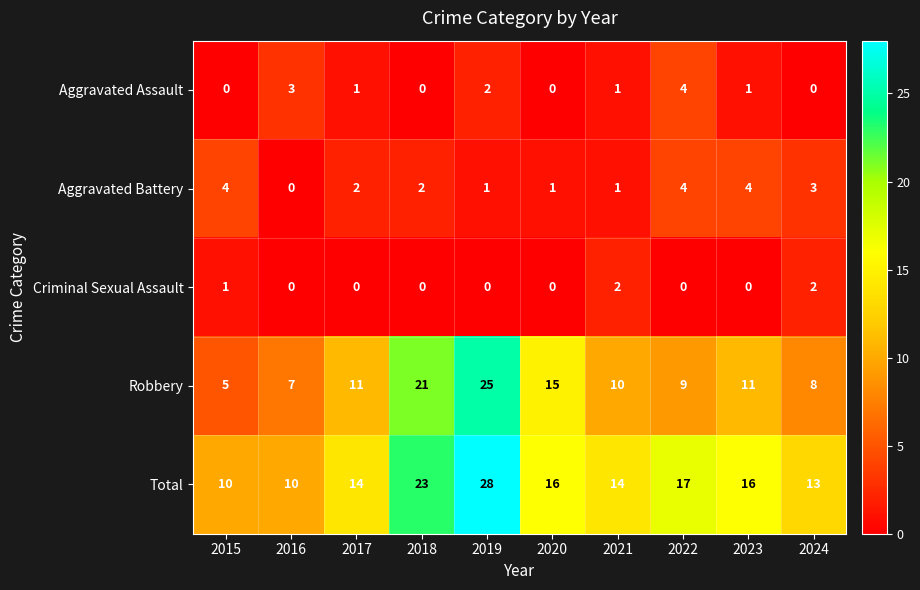

Where does the Aggravated Assault series first go above 1?

2016